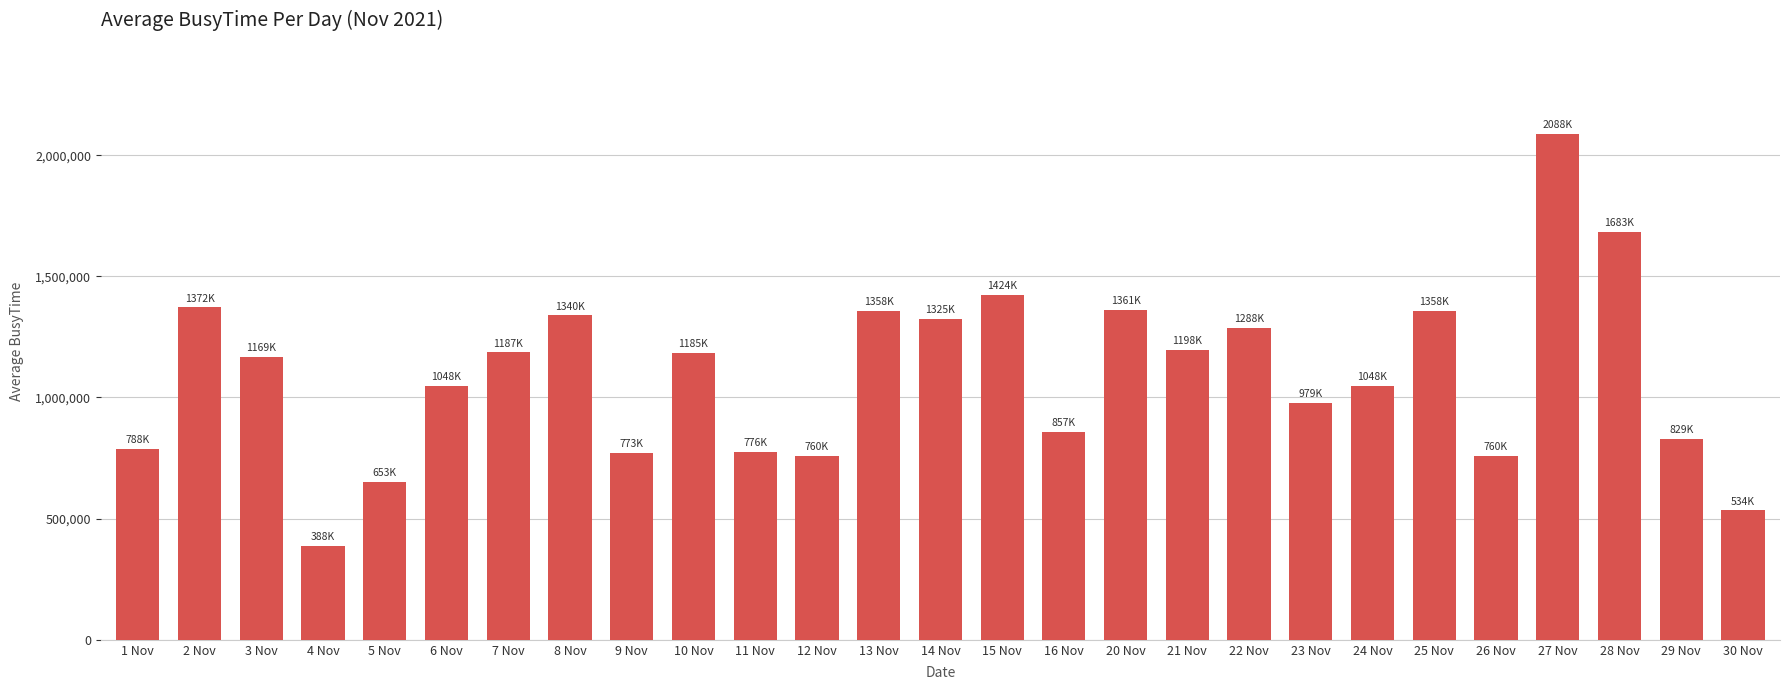

What is the label of the 4th bar from the left?

4 Nov